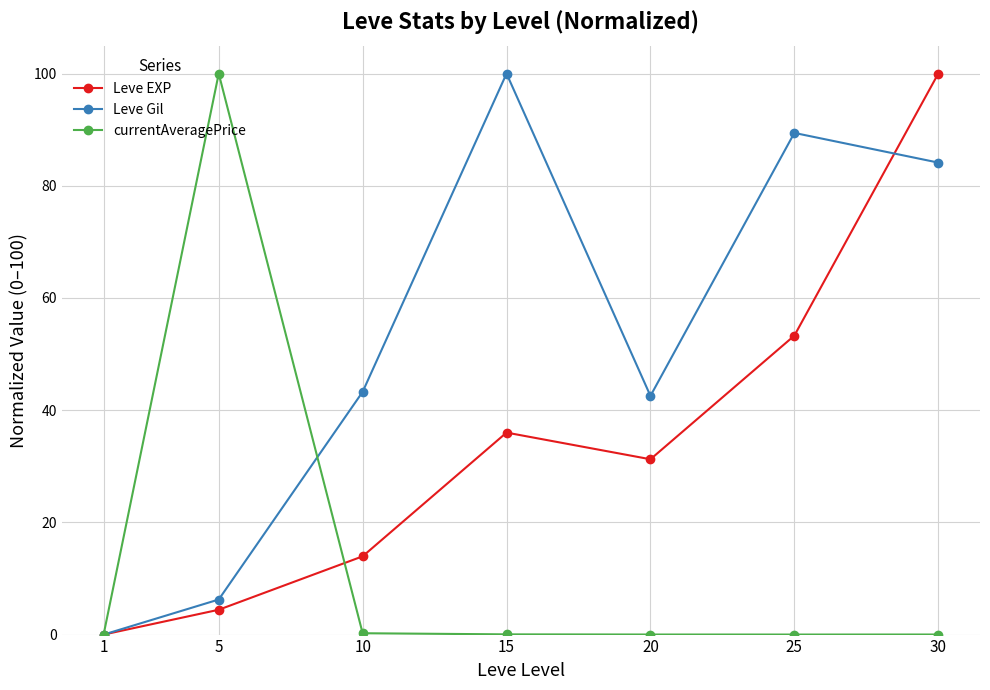

What is the difference between the highest and lowest values at 20?

42.5